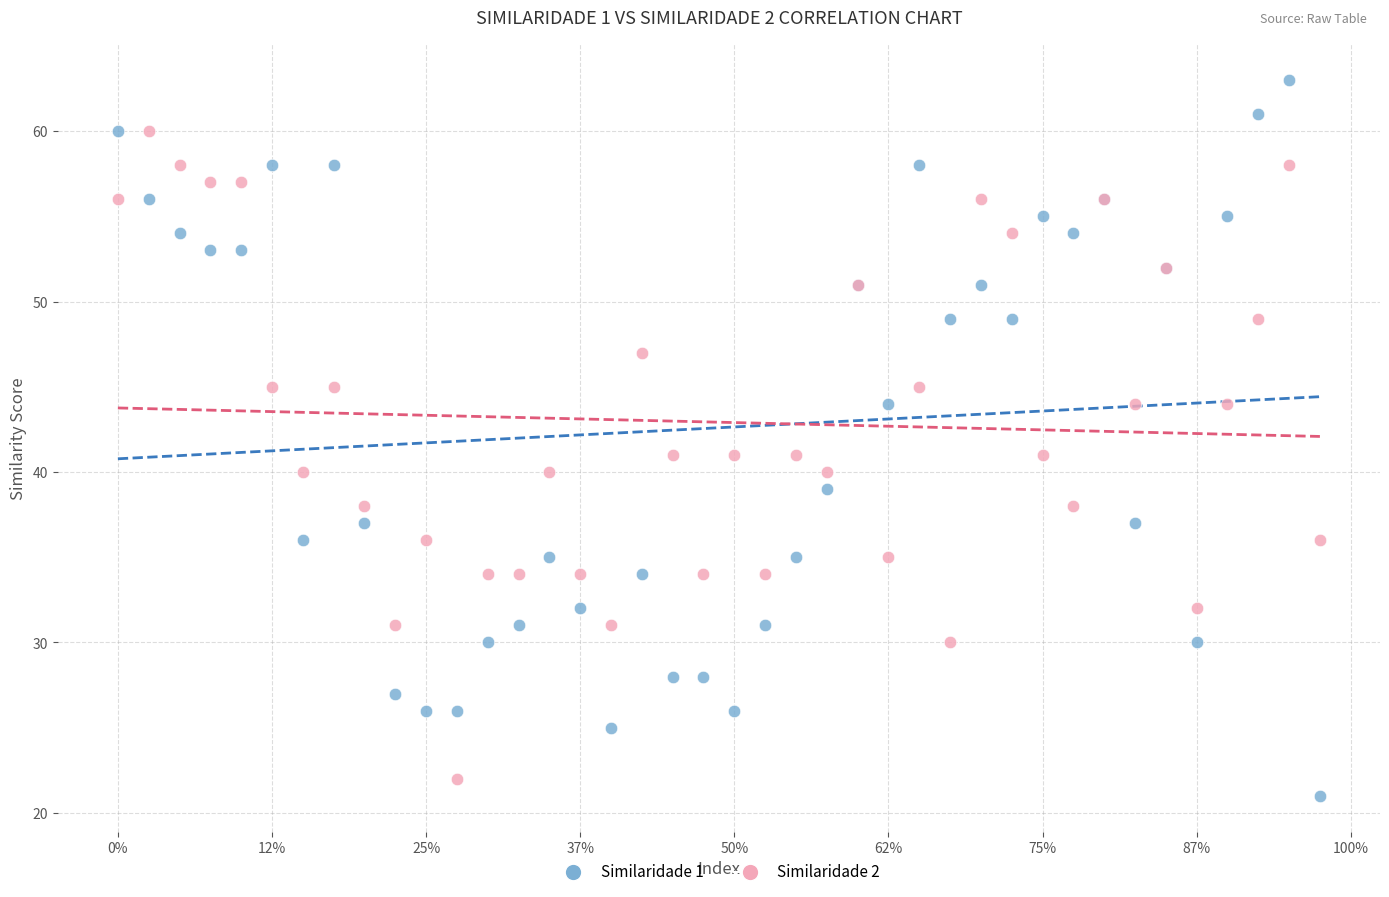

Which series reaches the minimum Y coordinate?

Similaridade 1